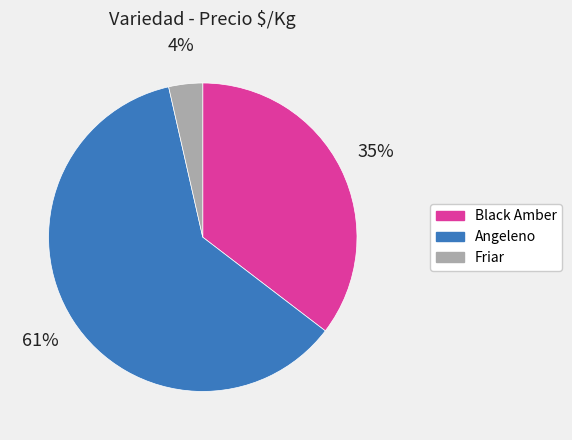

To the nearest percent, what is the difference between the Black Amber and Angeleno slice percentages?

26%